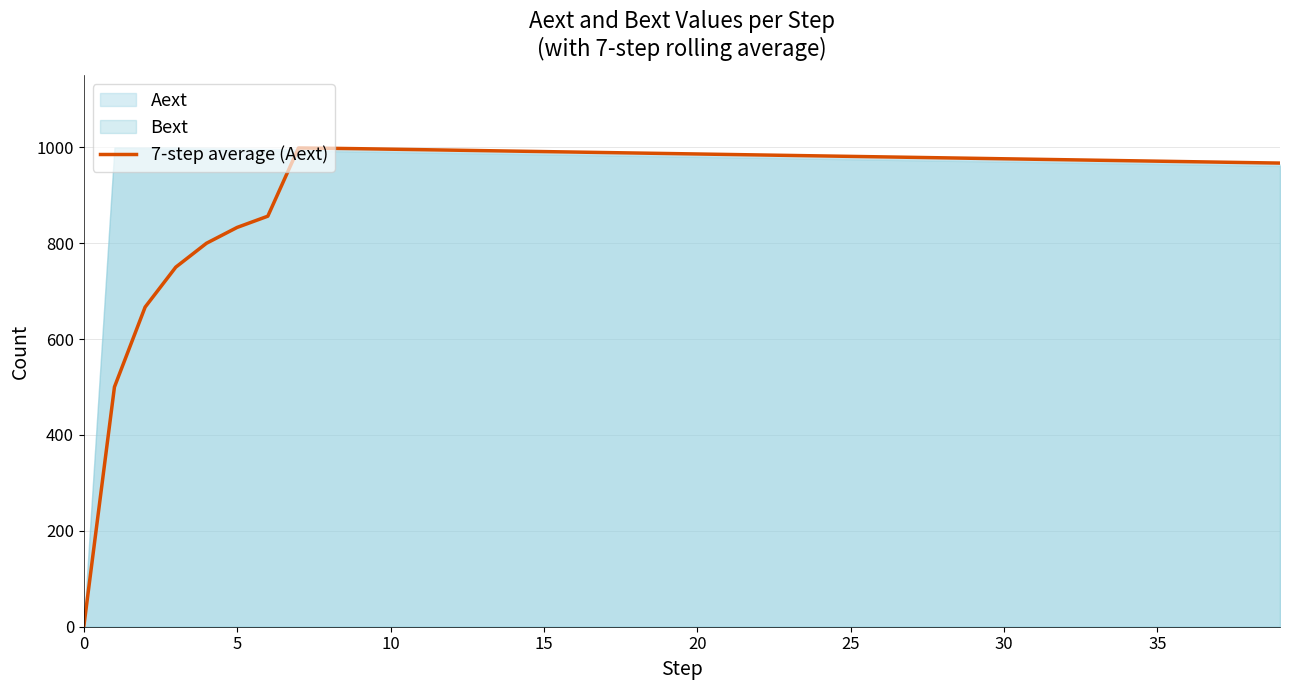

What value does the data have at 12?

994.0